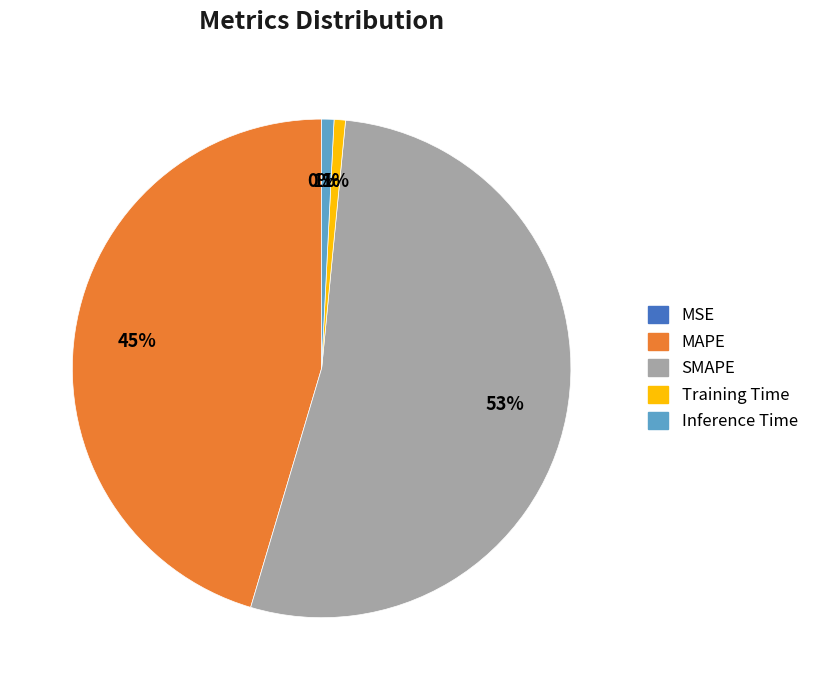

Do Training Time and Inference Time together represent more than half of the pie?

No